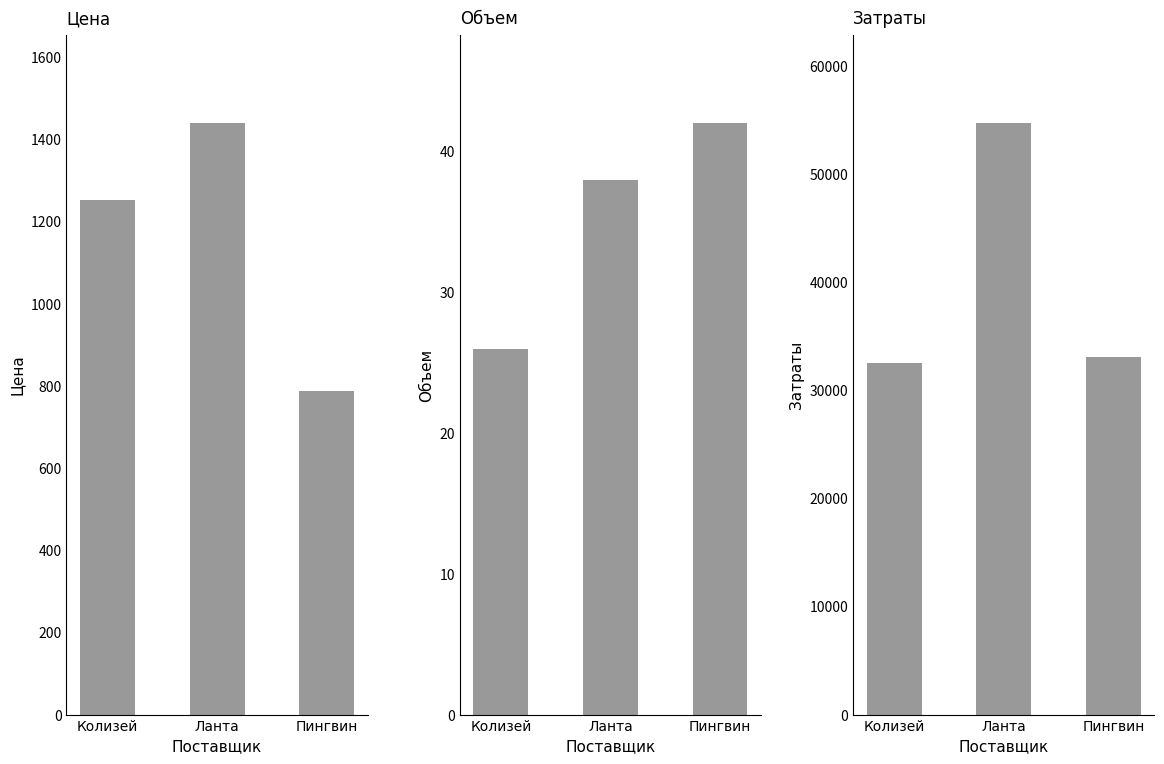

What is the label of the 2nd bar from the left?

Ланта